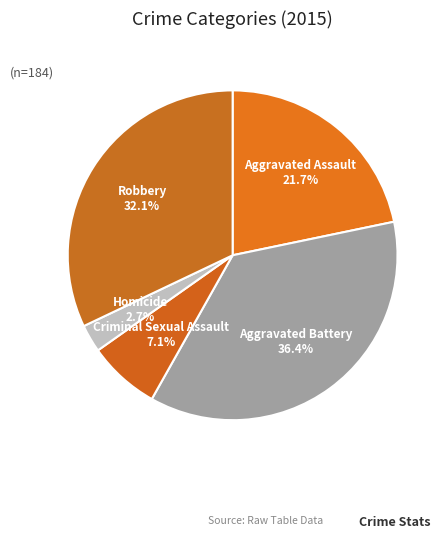

Do Robbery and Aggravated Assault together represent more than half of the pie?

Yes